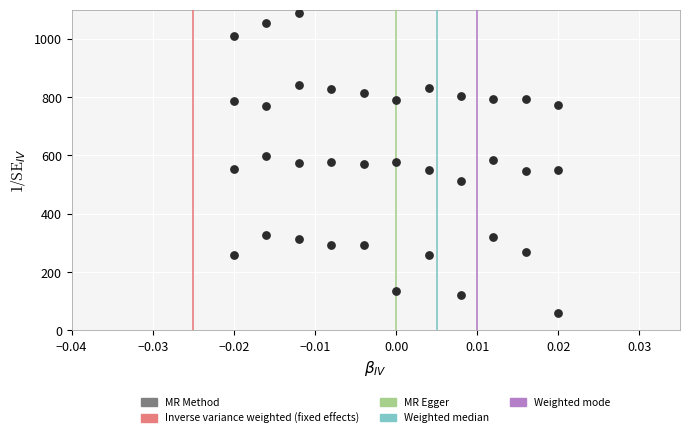

What is the range of Y values (max minus min)?

1029